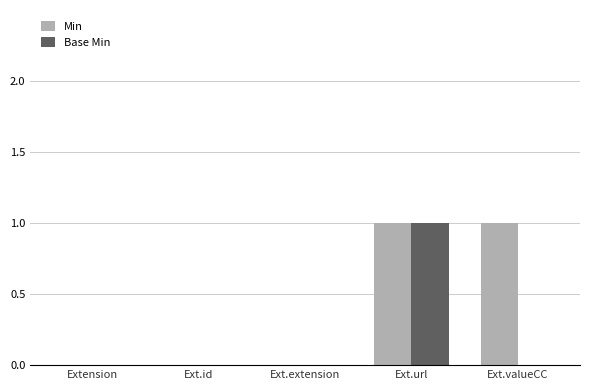

At which category is the sum across all series the highest?

Ext.url